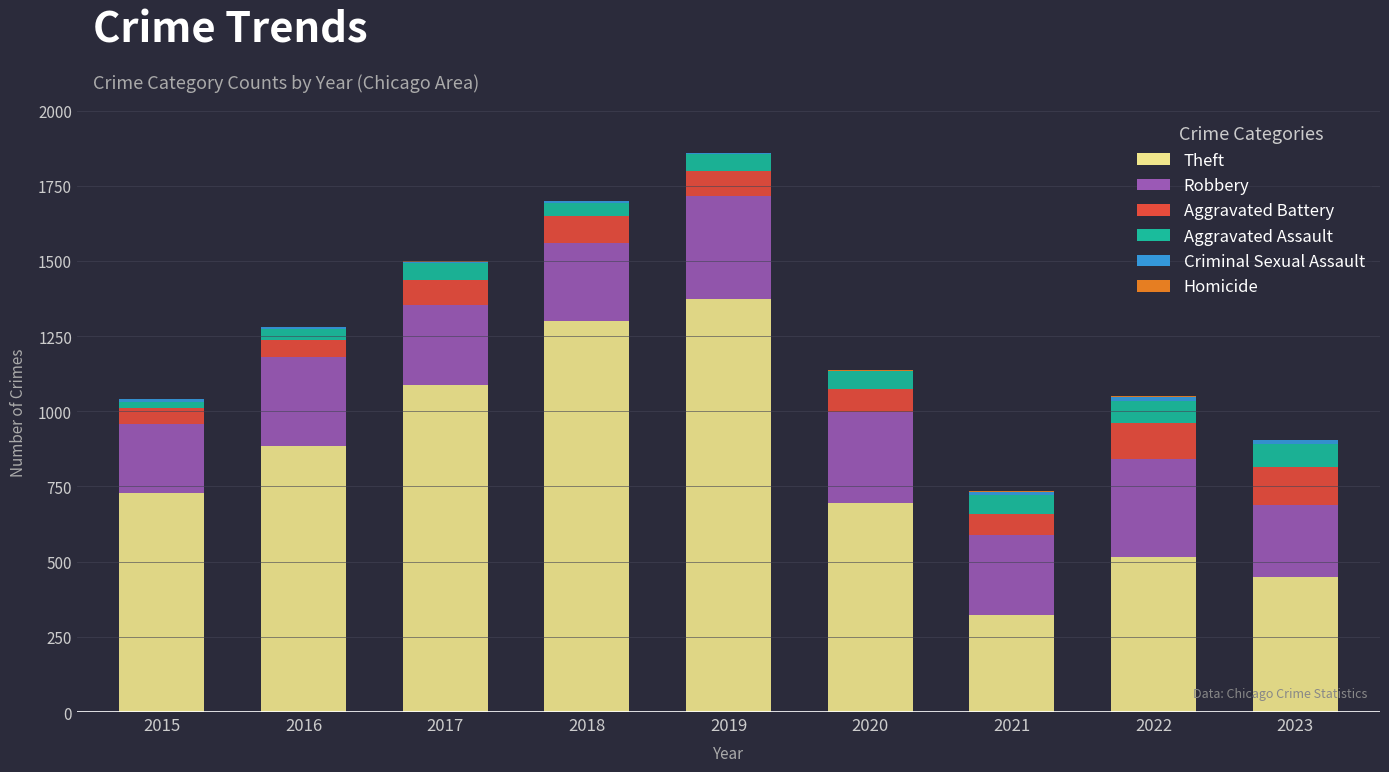

Which category has the highest value in the Theft series?

2019